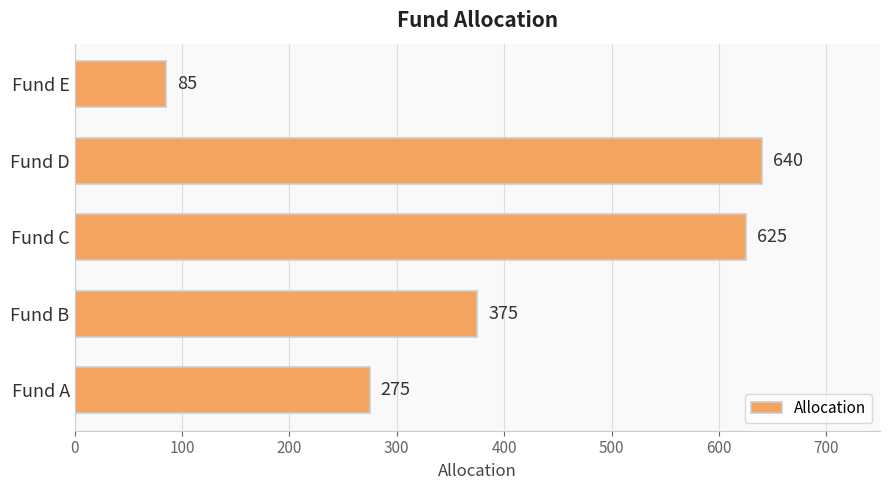

How many categories are shown in the chart?

5